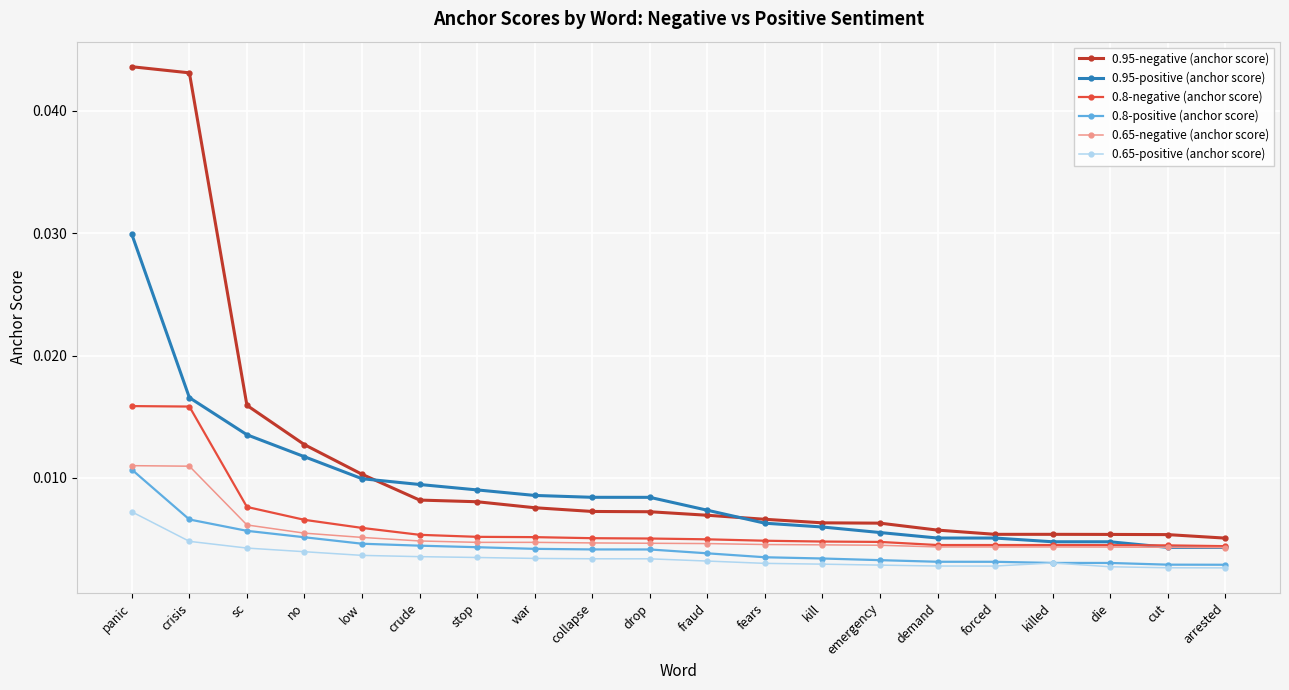

True or false: 0.65-positive (anchor score) and 0.95-negative (anchor score) intersect in this chart.

False